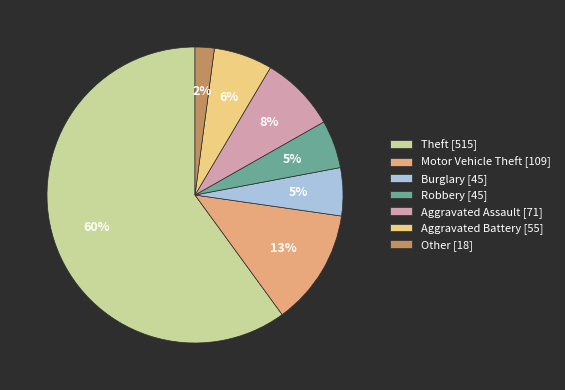

What percentage is the Motor Vehicle Theft [109] slice, to the nearest percent?

13%